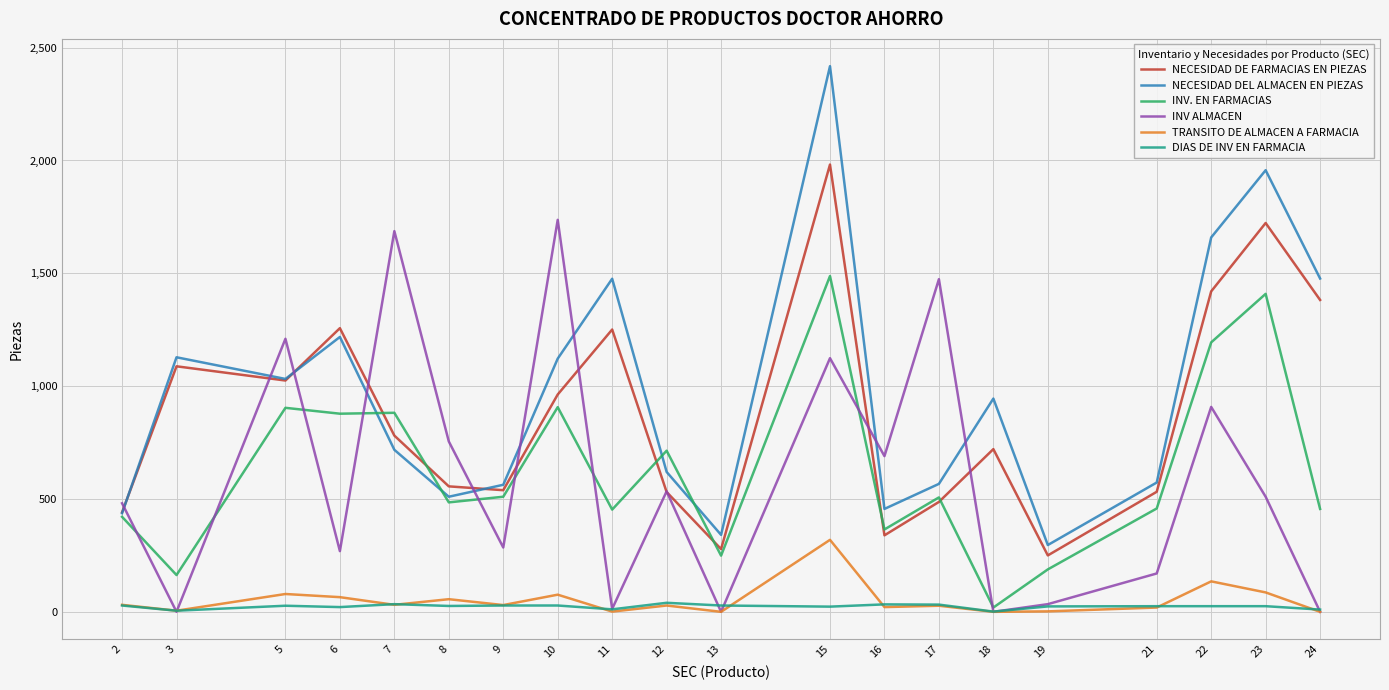

List the series in order of their peak value, lowest first.

DIAS DE INV EN FARMACIA, TRANSITO DE ALMACEN A FARMACIA, INV. EN FARMACIAS, INV ALMACEN, NECESIDAD DE FARMACIAS EN PIEZAS, NECESIDAD DEL ALMACEN EN PIEZAS